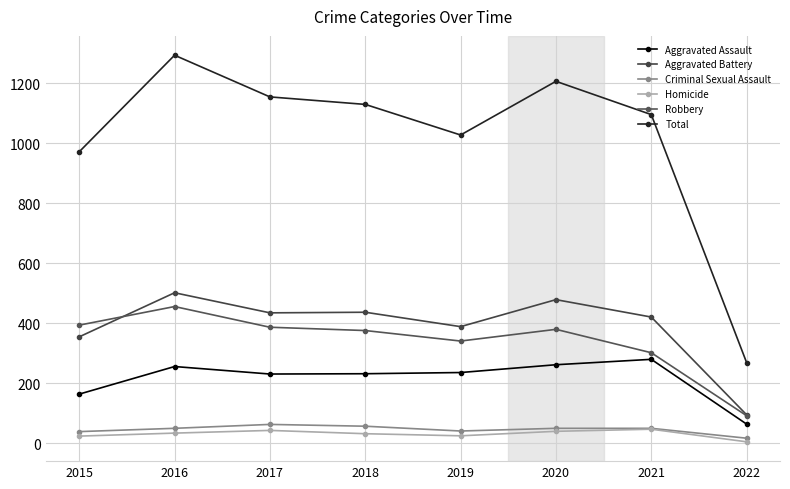

Which series has the largest total across all categories?

Total